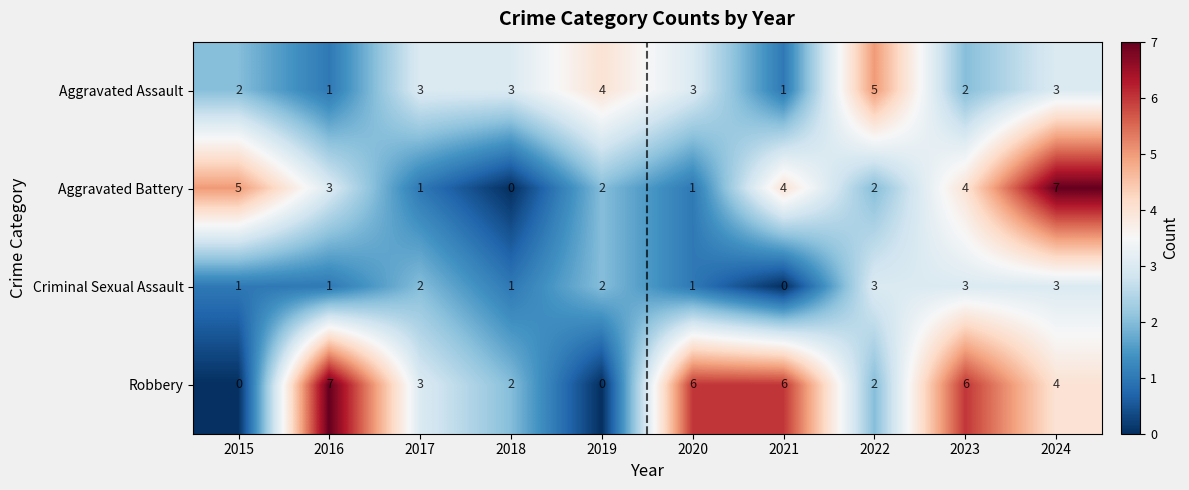

Which series changed the most between 2016 and 2024?

Aggravated Battery